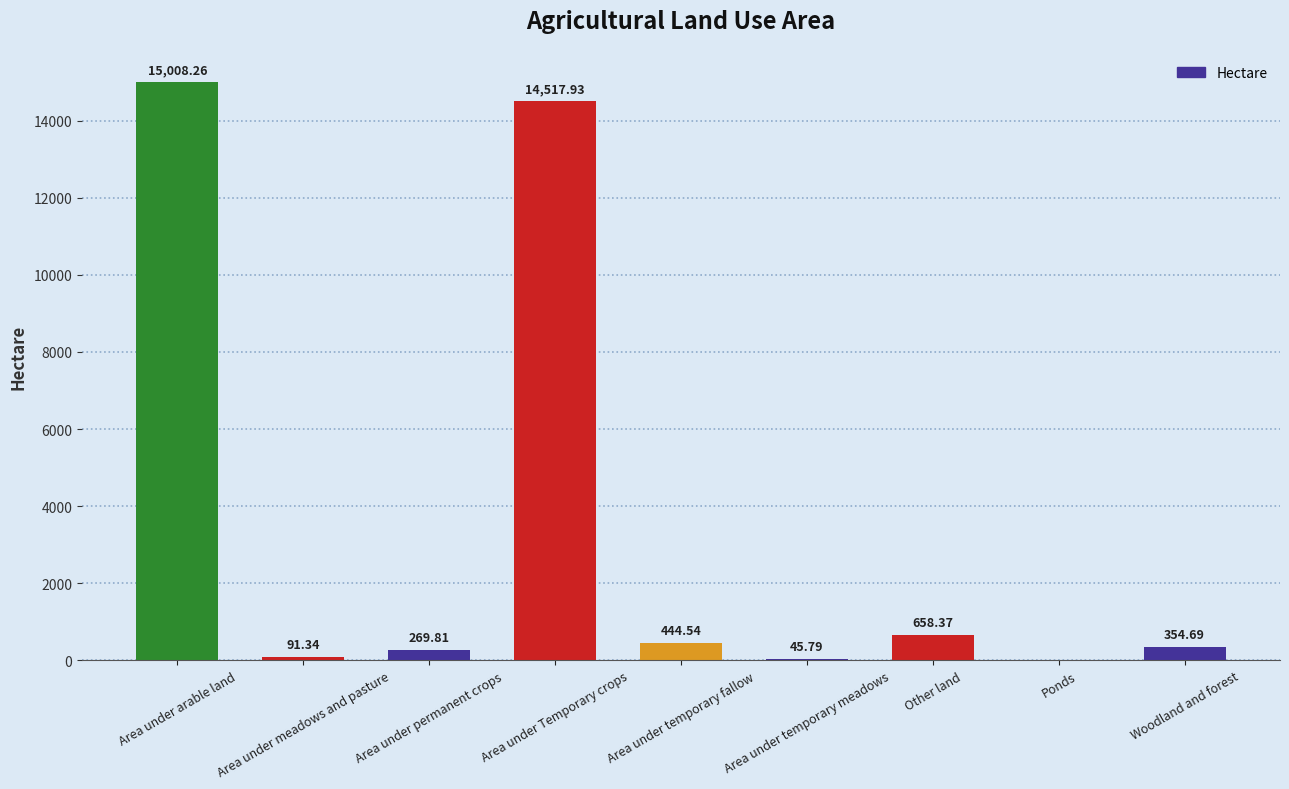

Reading right to left, extract all data points from this chart.

354.7	0.0	658.4	45.8	444.5	14517.9	269.8	91.3	15008.3